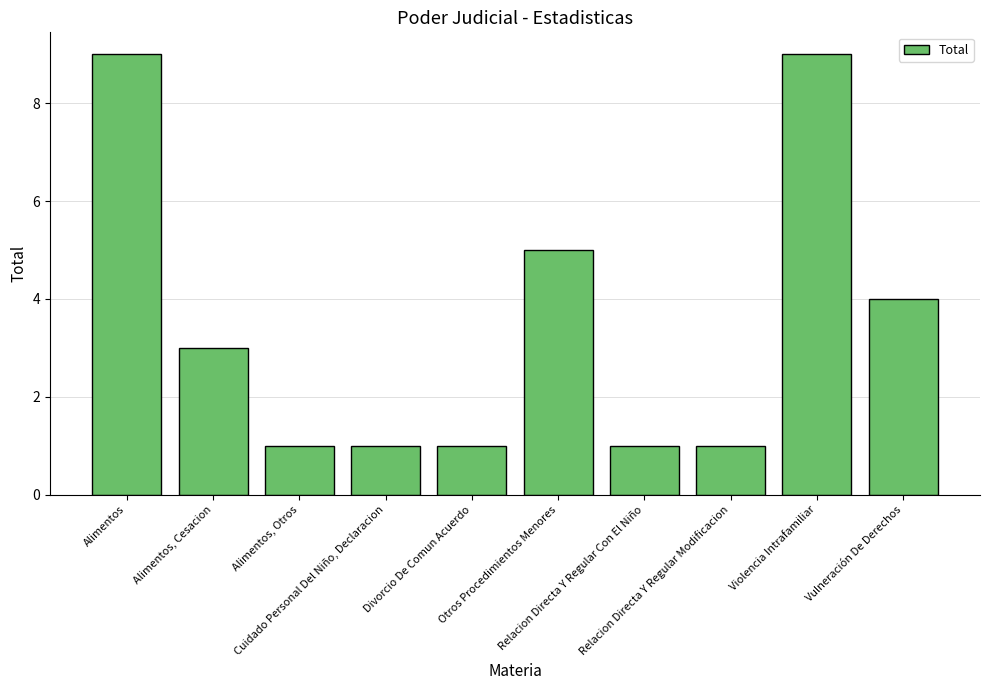

Reading left to right, extract all data points from this chart.

9	3	1	1	1	5	1	1	9	4